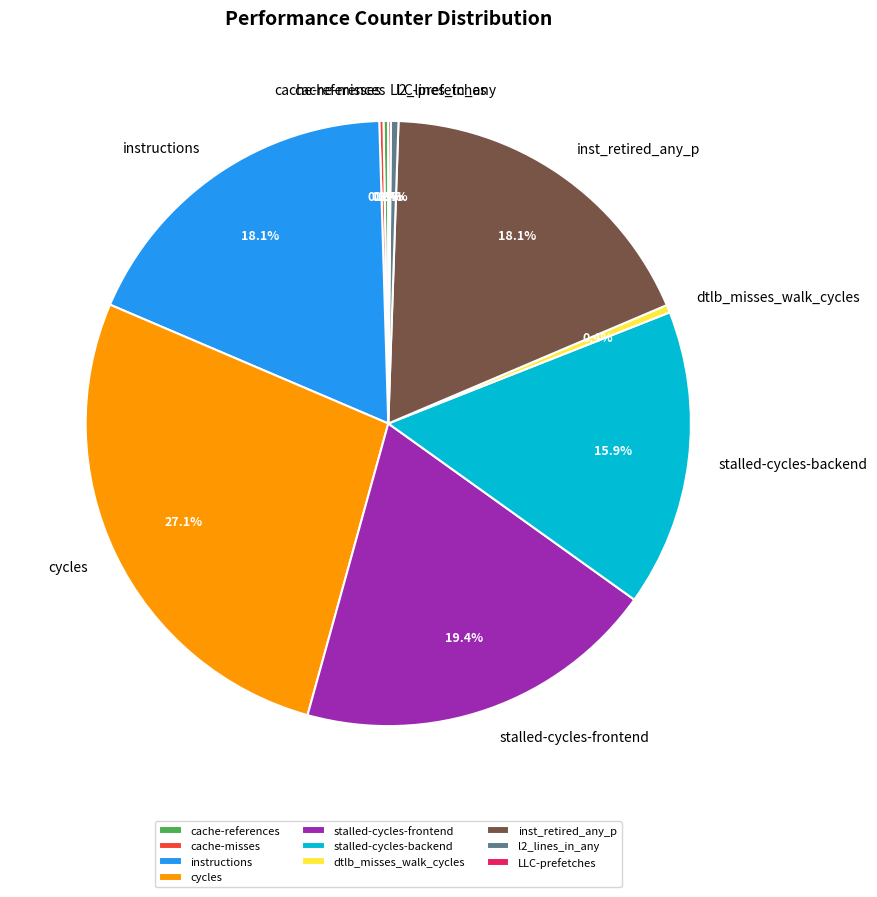

Is there any slice that represents more than half of the pie?

No